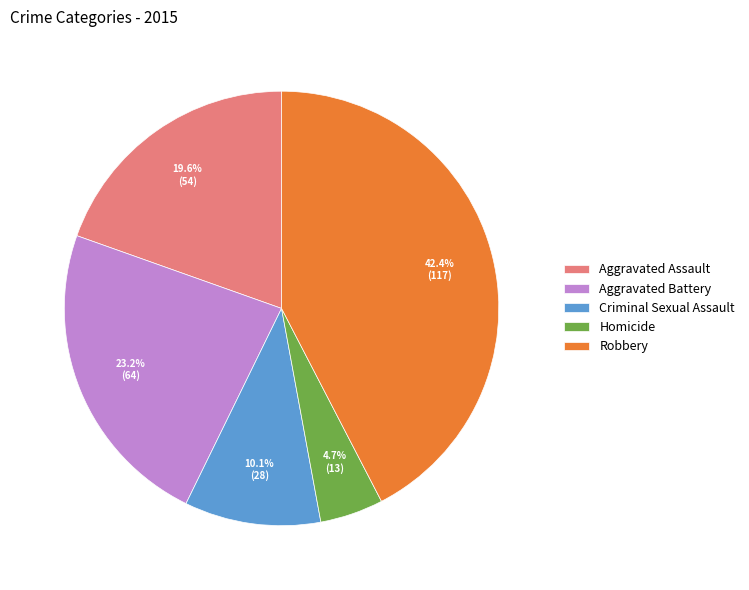

Between Aggravated Assault and Homicide, which is larger?

Aggravated Assault